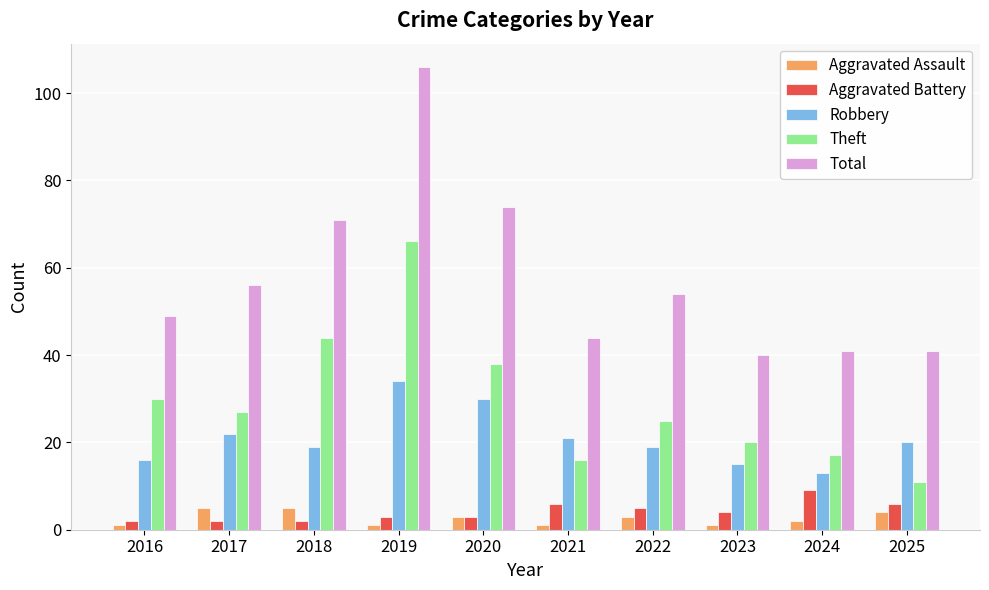

What is the average value of the Total series?

58